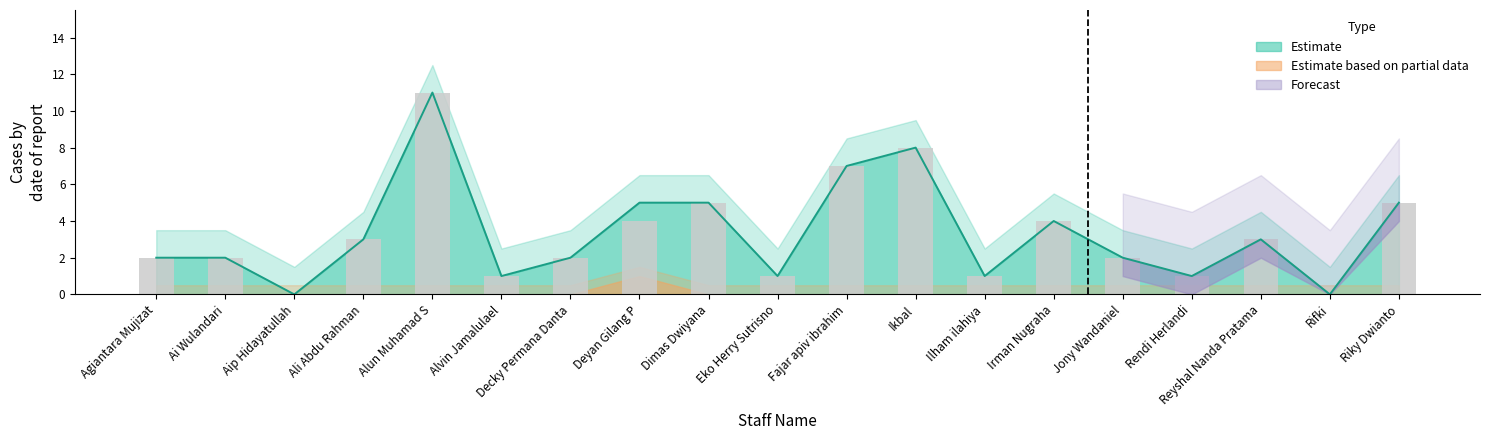

Where does the TOTAL series first go above 2?

Ali Abdu Rahman